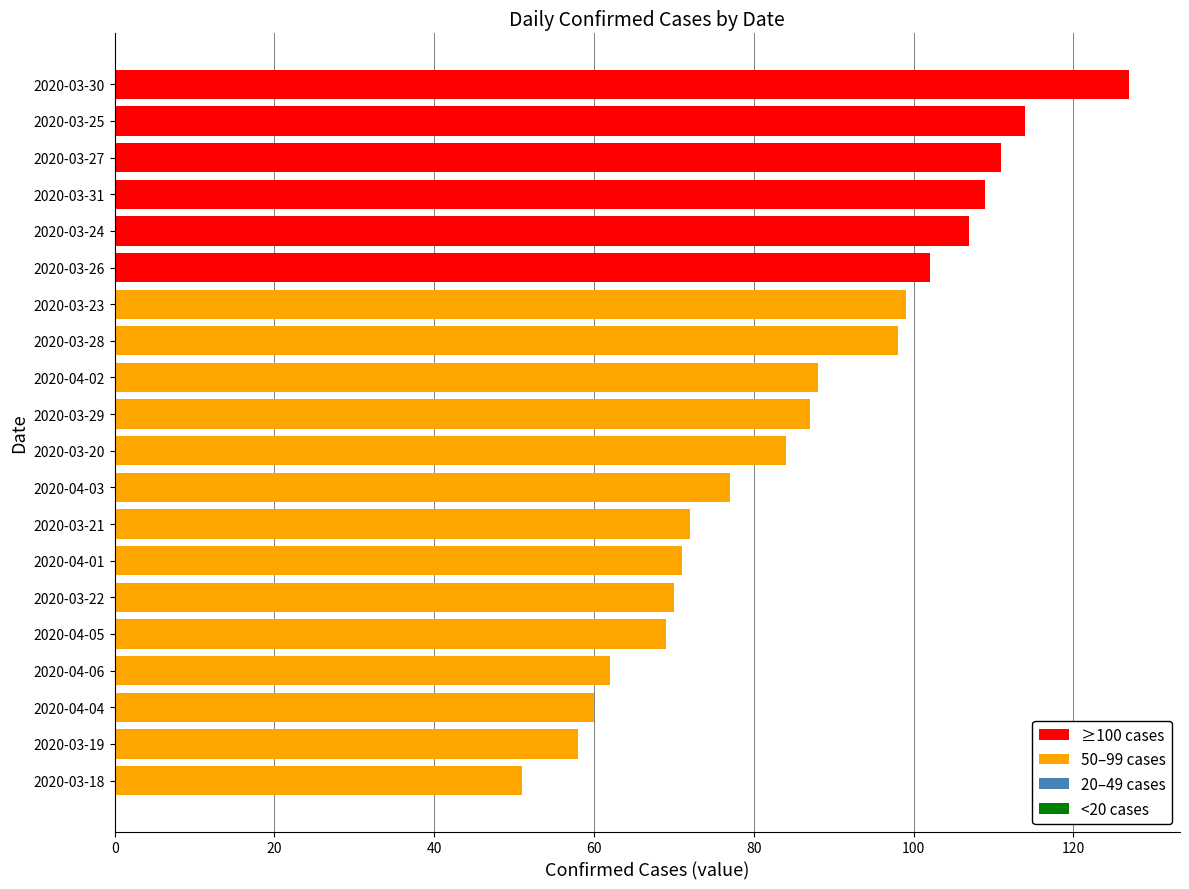

What is the difference between the maximum and second lowest values?

69